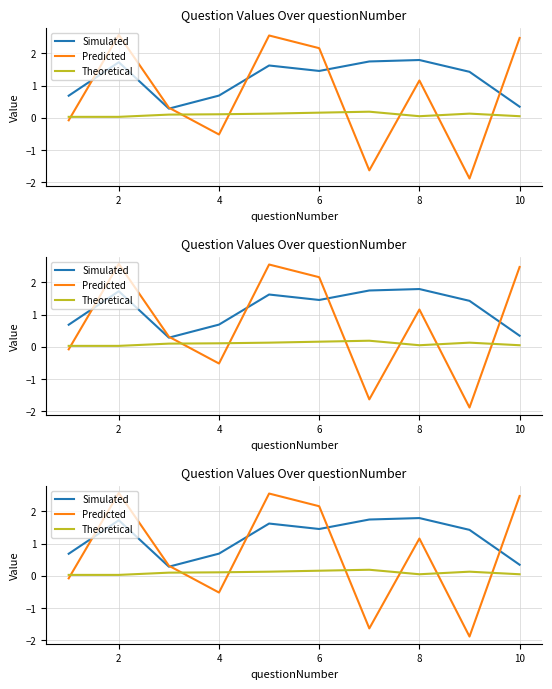

Is the value of Theoretical at 8 greater than the value of Predicted at 0?

Yes